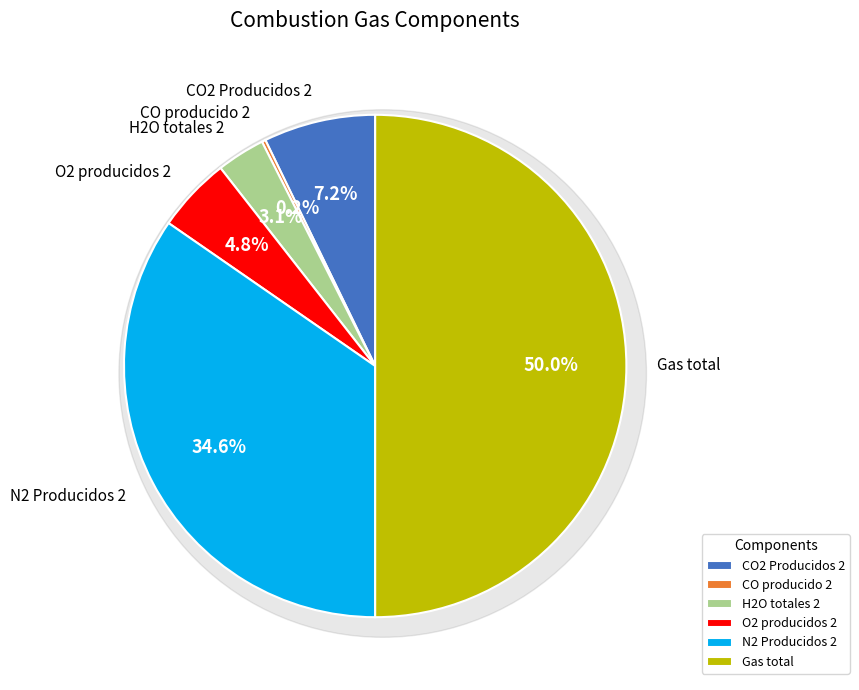

Count the number of slices in the pie.

6